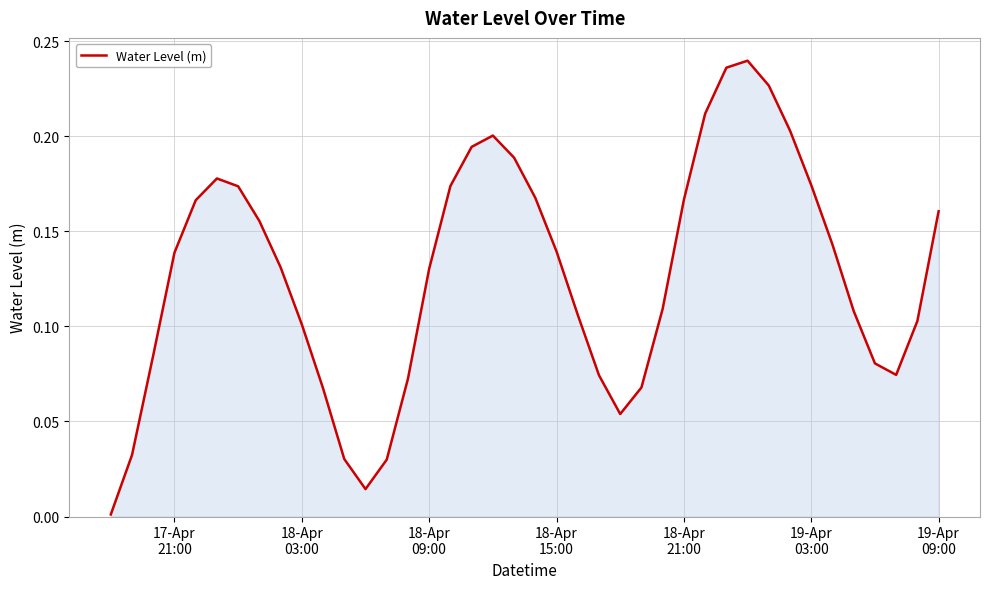

How many lines are shown in the chart?

1